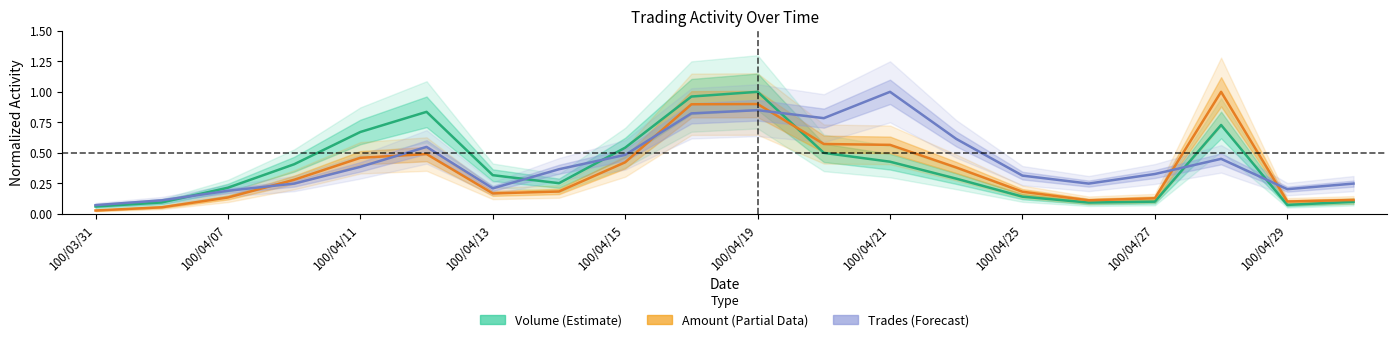

What is the difference between the Volume values at 100/04/11 and 100/04/25?

0.5